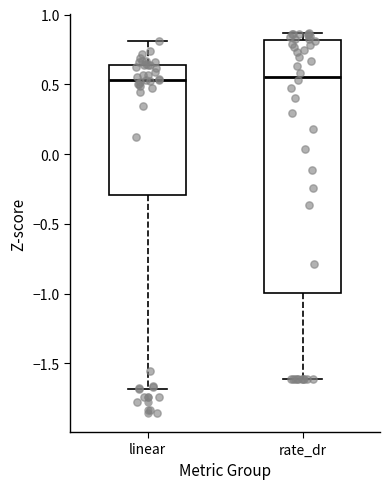

Reading left to right, transcribe this box plot: for each box, give where its median line is, the range the box spans, and where its two whiskers end, as read against the y-axis. The values are not printed on the chart, so give them approximately, as read against the axis.

linear: median 0.55, box -0.30 to 0.65, whiskers -1.70 to 0.80
rate_dr: median 0.55, box -1.00 to 0.80, whiskers -1.60 to 0.85